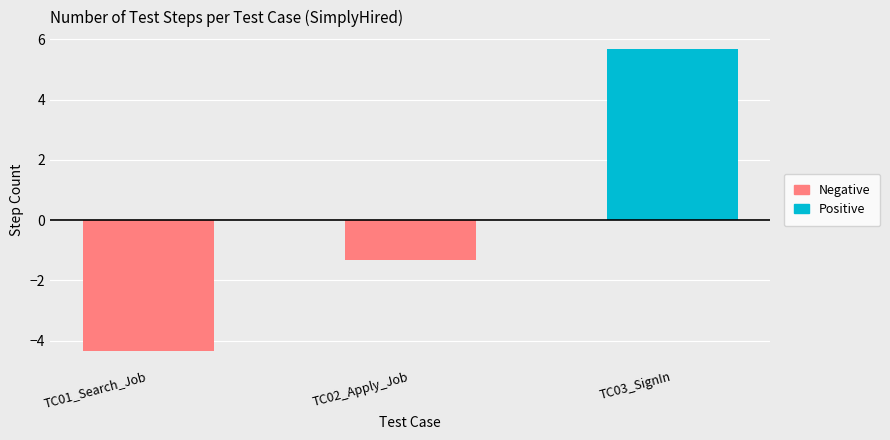

What is the change in value from TC02_Apply_Job to TC03_SignIn?

+7